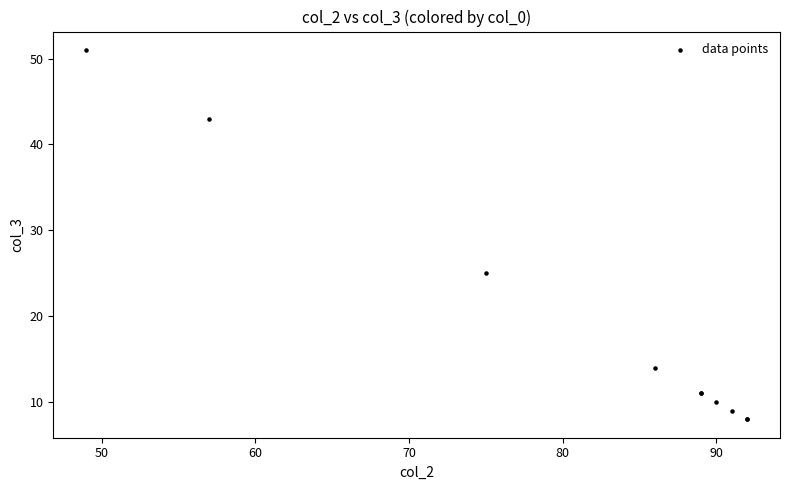

What Y value in the scatter plot is closest to 29?

25